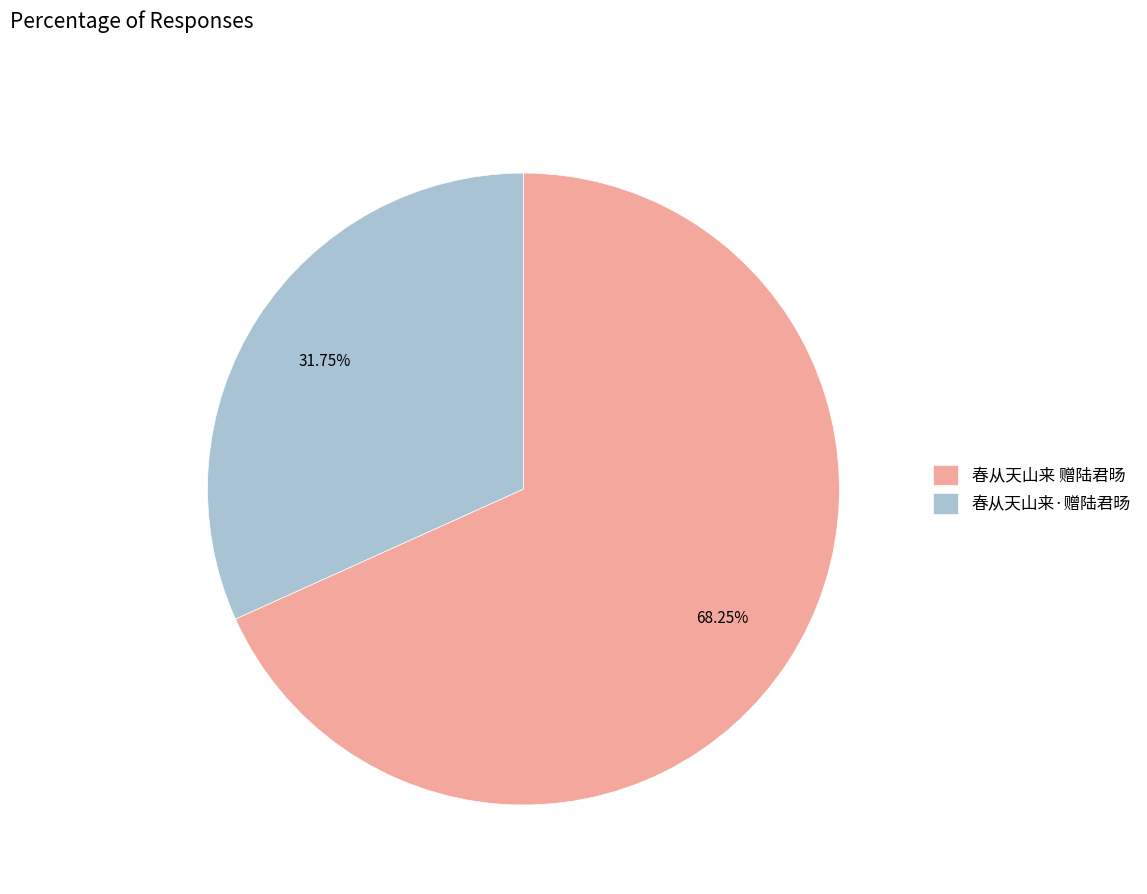

To the nearest percent, what is the combined percentage of 春从天山来·赠陆君旸 and 春从天山来 赠陆君旸?

100%